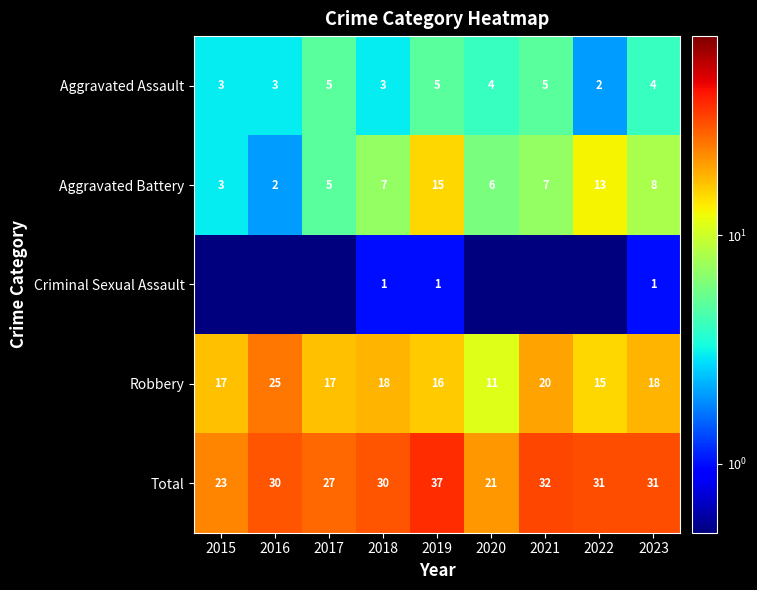

What is the difference between the highest and lowest values at 2018?

29.0